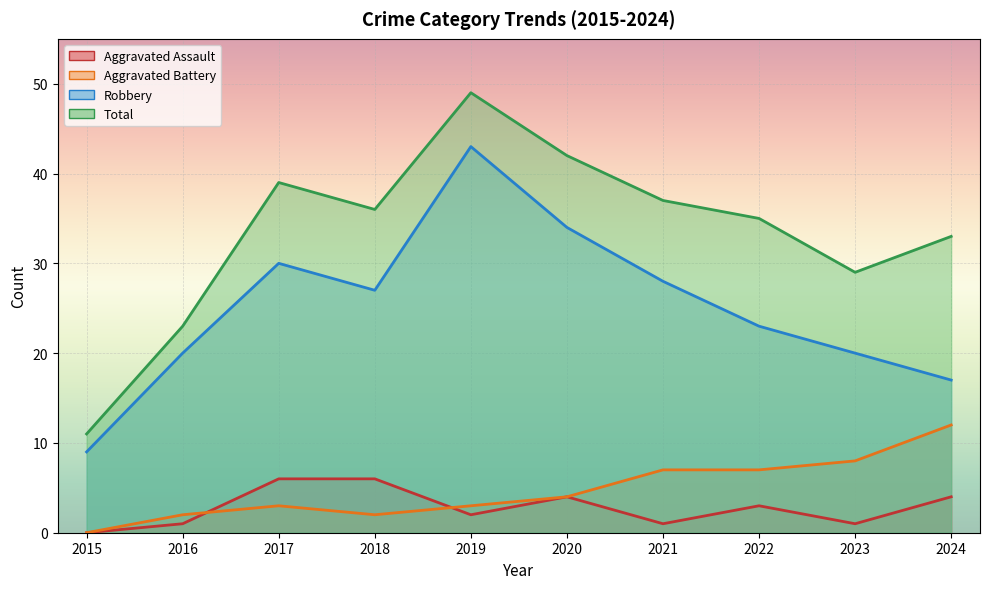

What is the difference between the maximum and second lowest values in the Aggravated Assault series?

5